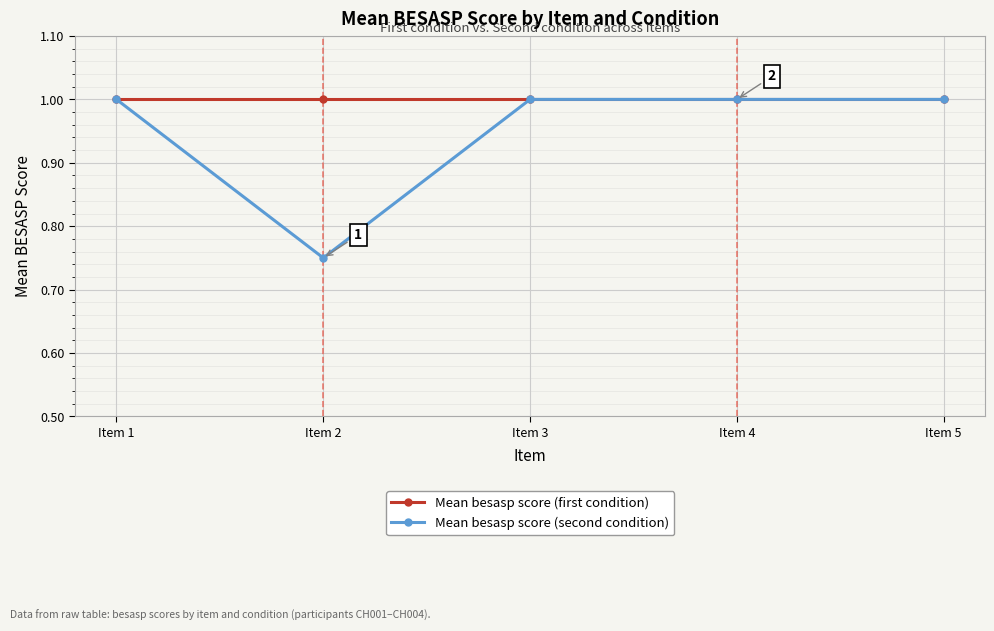

Which series has the largest total across all categories?

Mean besasp score (first condition)